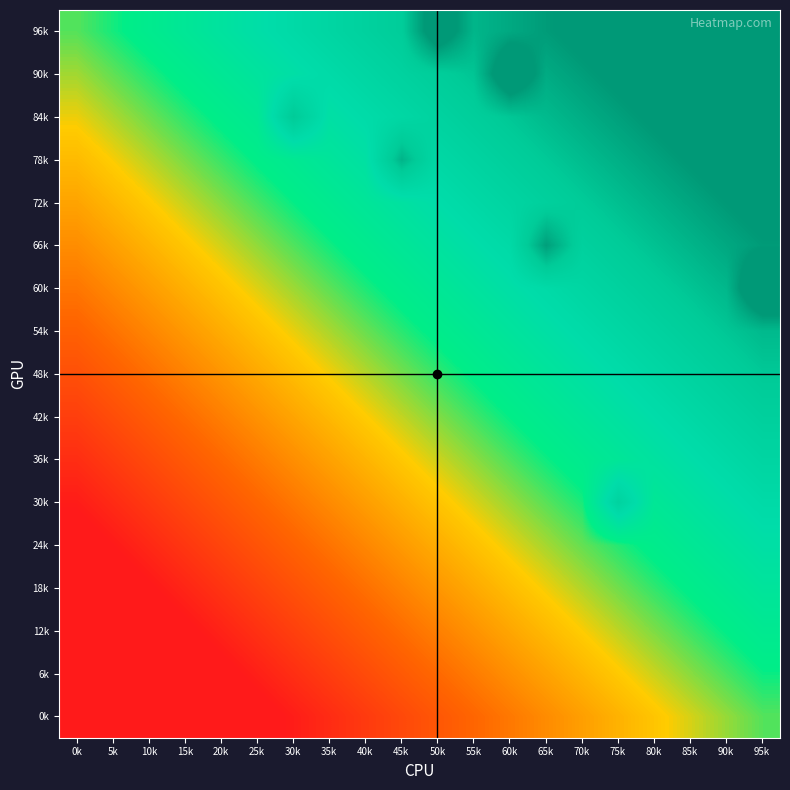

Which has a higher value, 80k or 35k?

80k